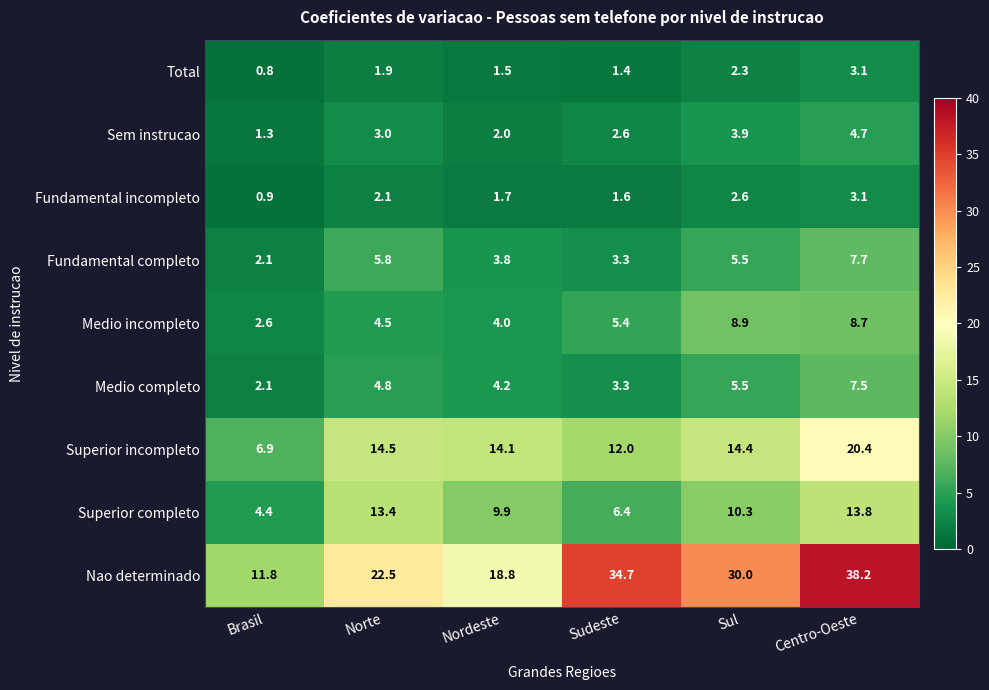

What is the sum of the Sem instrucao values at Nordeste and Centro-Oeste?

6.7